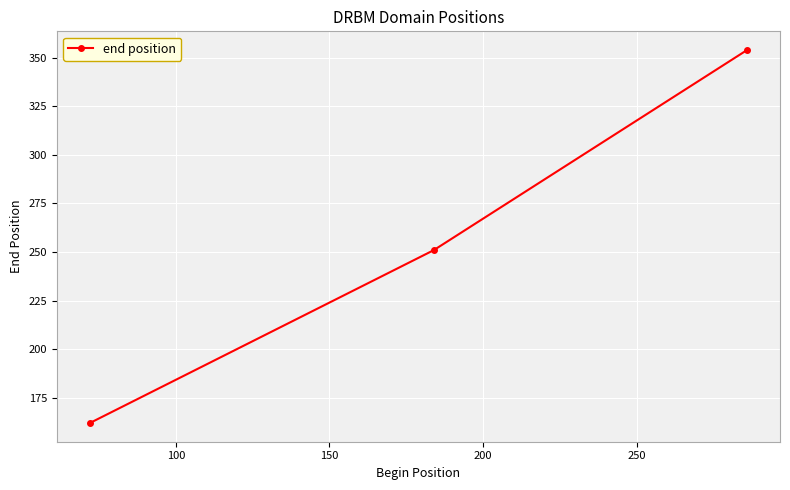

Reading left to right, transcribe all the data shown in this chart.

162	251	354